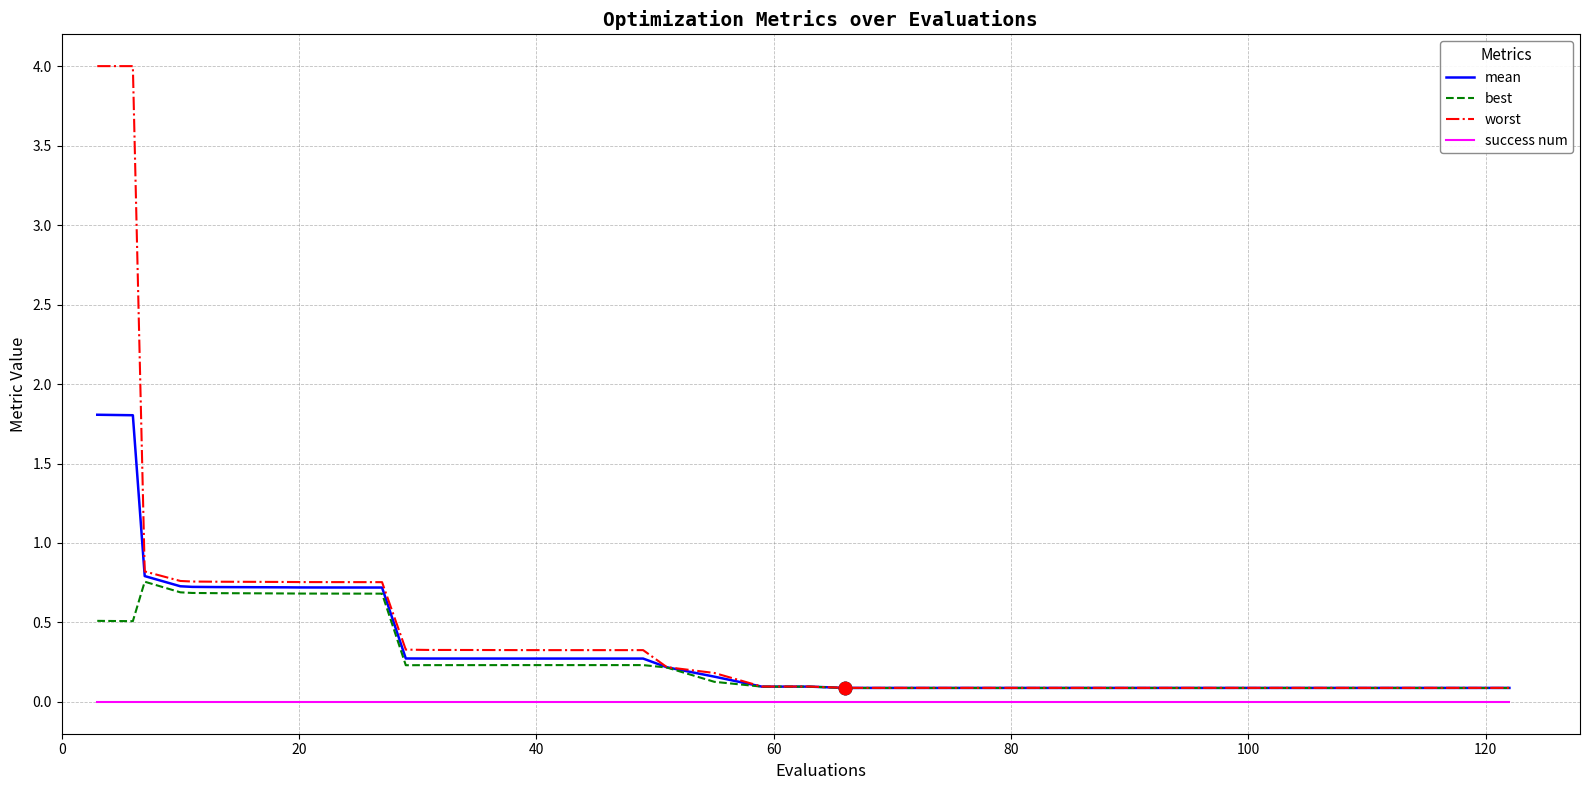

Which series has the widest spread of values?

worst